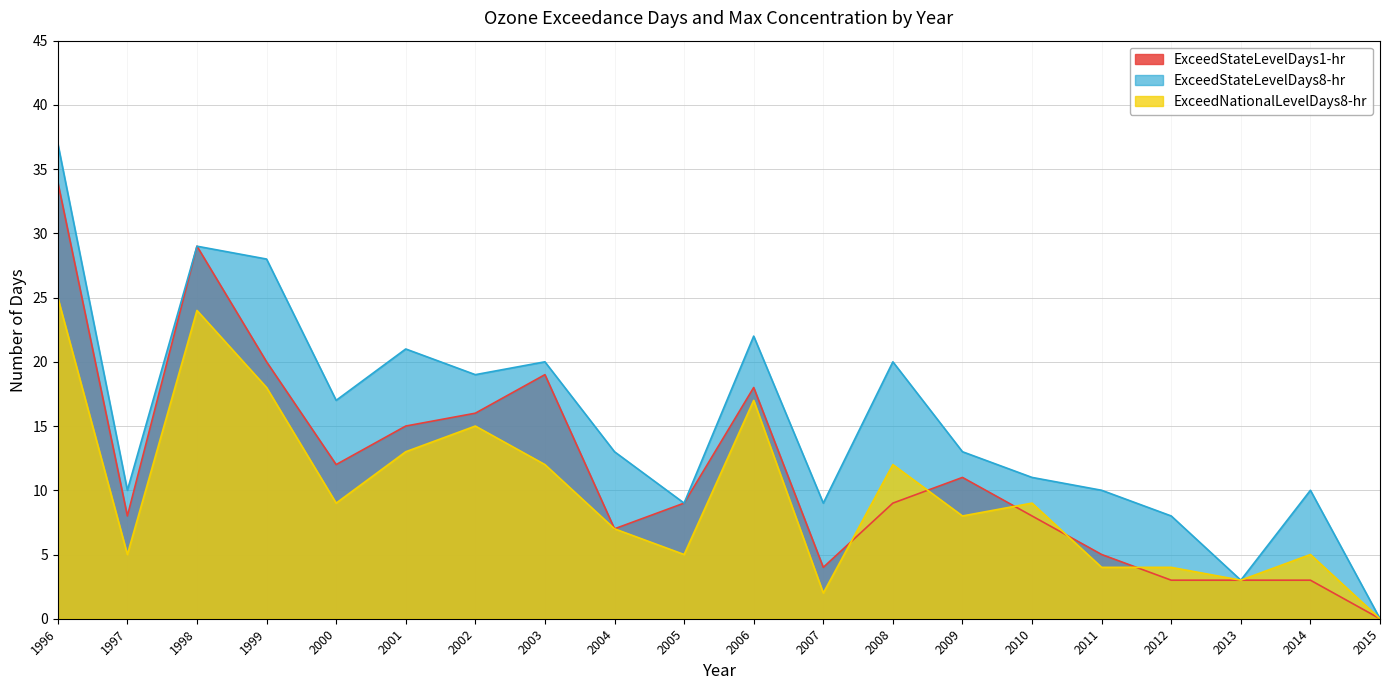

How many lines are shown in the chart?

3